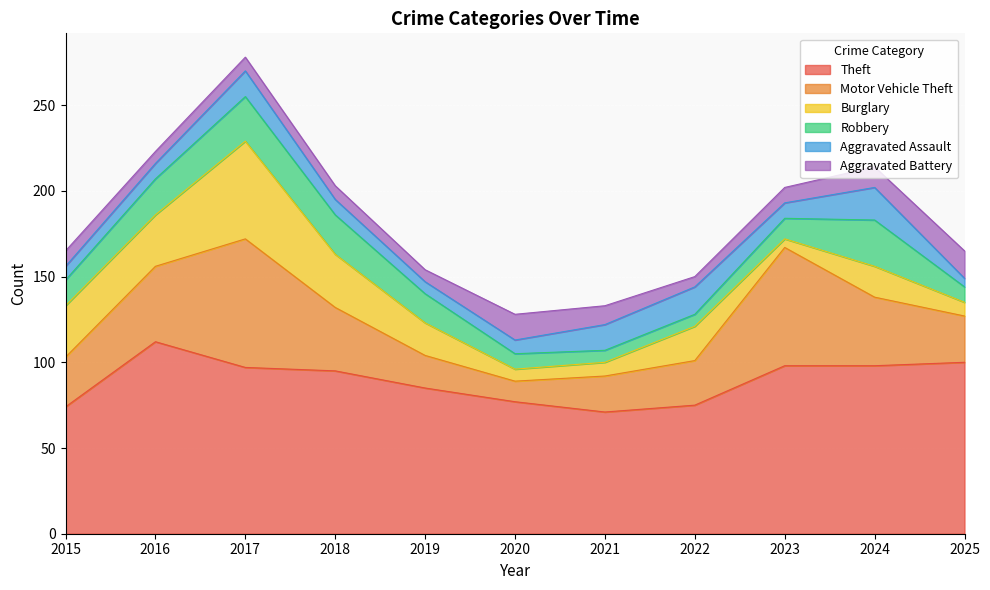

Is the value of Aggravated Battery at 2018 greater than the value of Burglary at 2021?

No